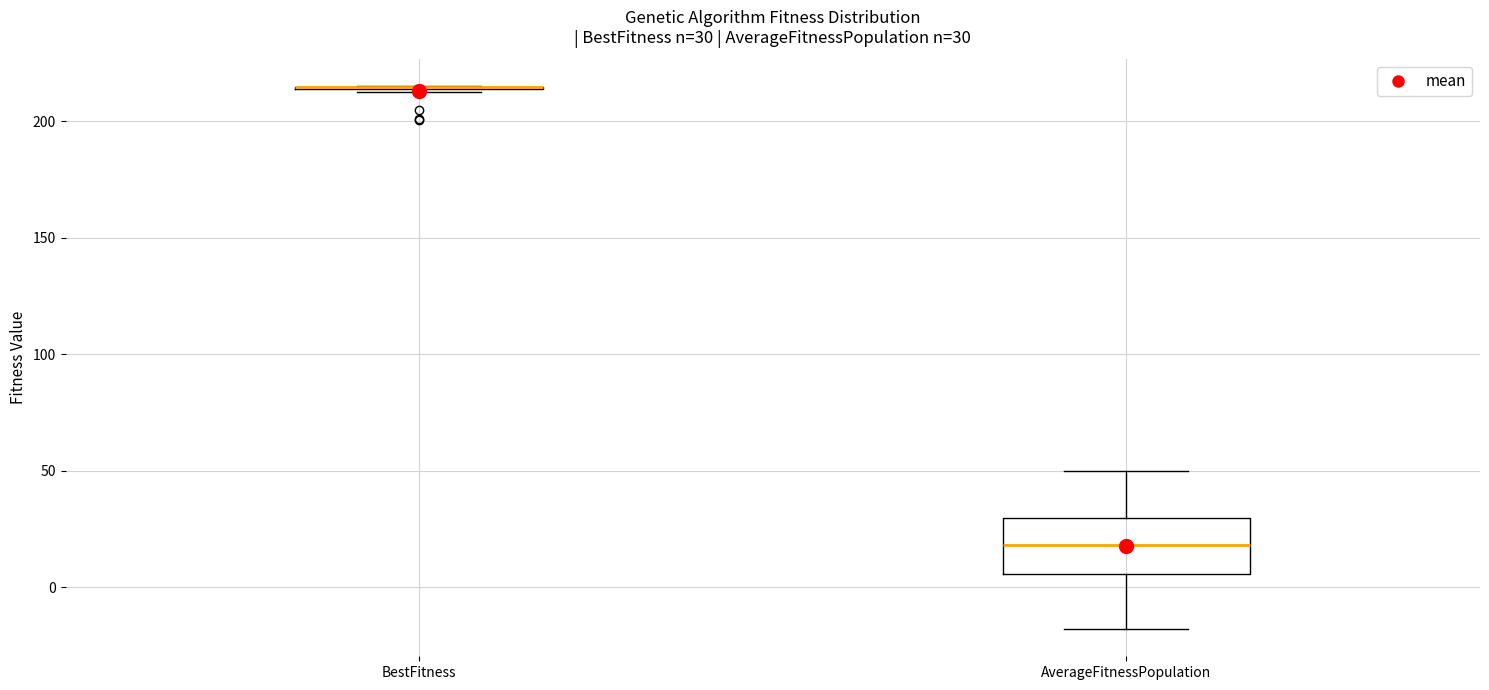

Which box is the tallest, from its lower edge to its upper edge?

AverageFitnessPopulation